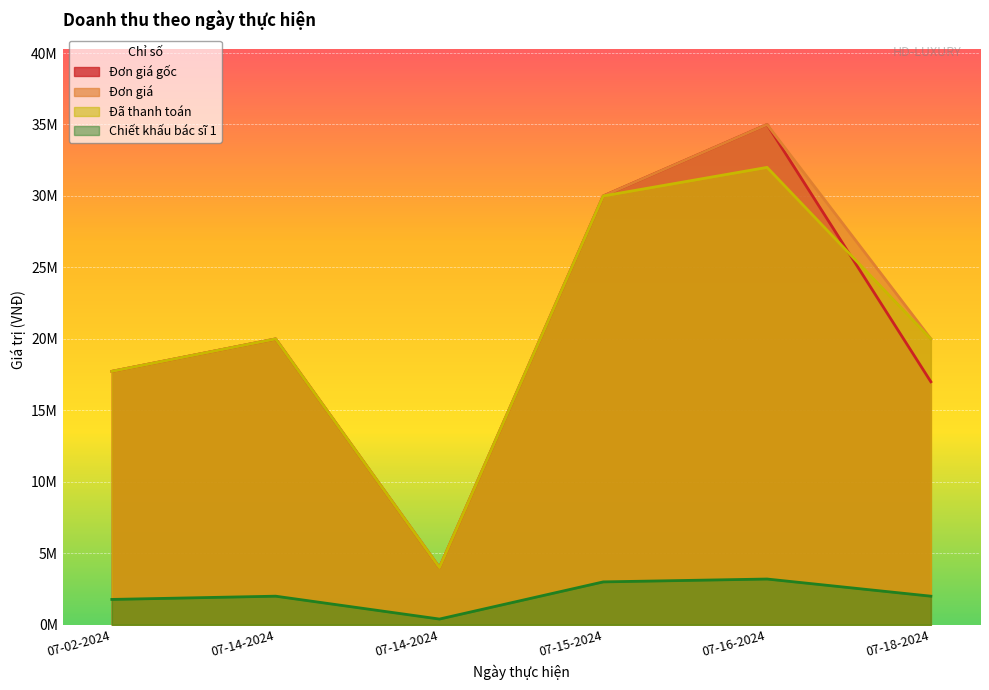

Reading right to left, extract all data points from this chart.

Đơn giá gốc: 07-18-2024=17000000	07-16-2024=35000000	07-15-2024=30000000	07-14-2024=4000000	07-14-2024=20000000	07-02-2024=17730000
Đơn giá: 07-18-2024=20000000	07-16-2024=35000000	07-15-2024=30000000	07-14-2024=4000000	07-14-2024=20000000	07-02-2024=17730000
Đã thanh toán: 07-18-2024=20000000	07-16-2024=32000000	07-15-2024=30000000	07-14-2024=4000000	07-14-2024=20000000	07-02-2024=17730000
Chiết khấu bác sĩ 1: 07-18-2024=2000000	07-16-2024=3200000	07-15-2024=3000000	07-14-2024=400000	07-14-2024=2000000	07-02-2024=1773000